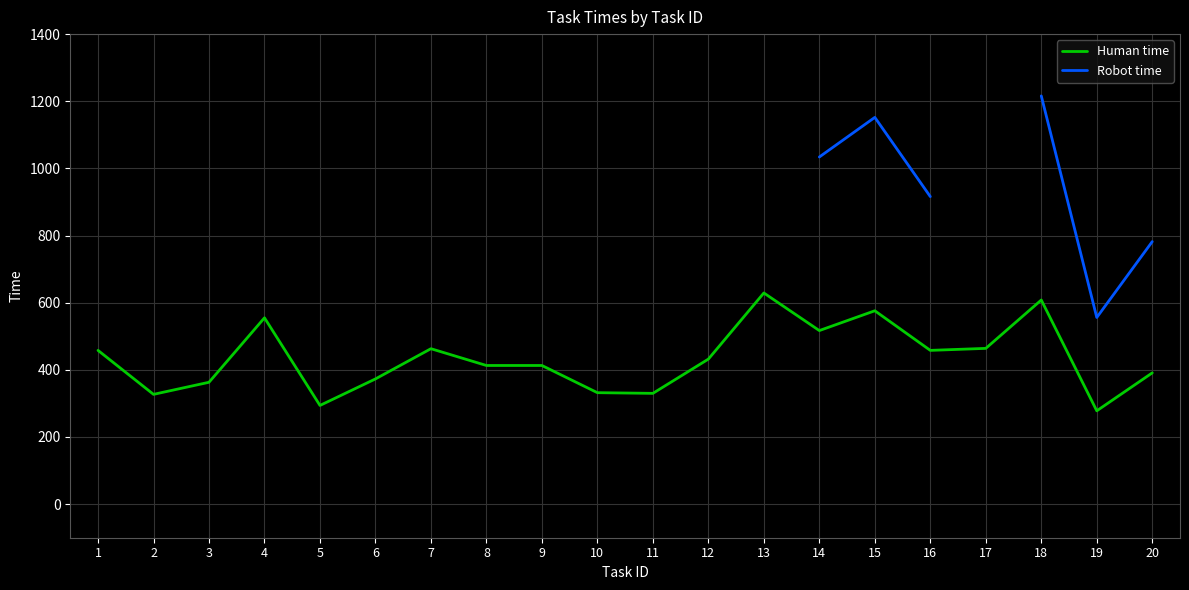

What is the greatest value displayed?

629